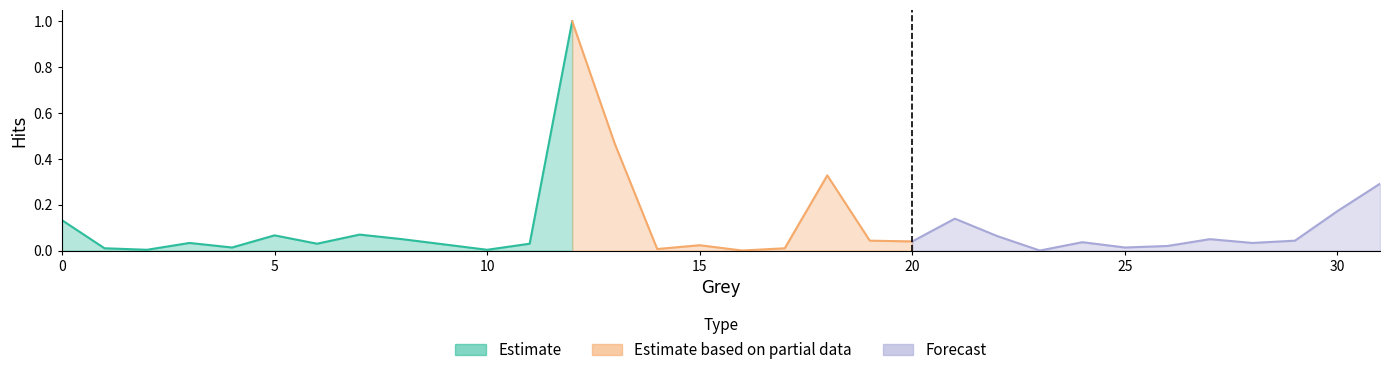

Which has a higher value, 4 or 13?

13